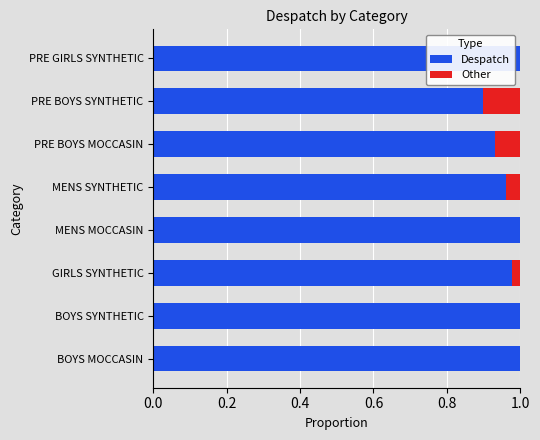

The value of Despatch at MENS MOCCASIN is 1.0. True or false?

True